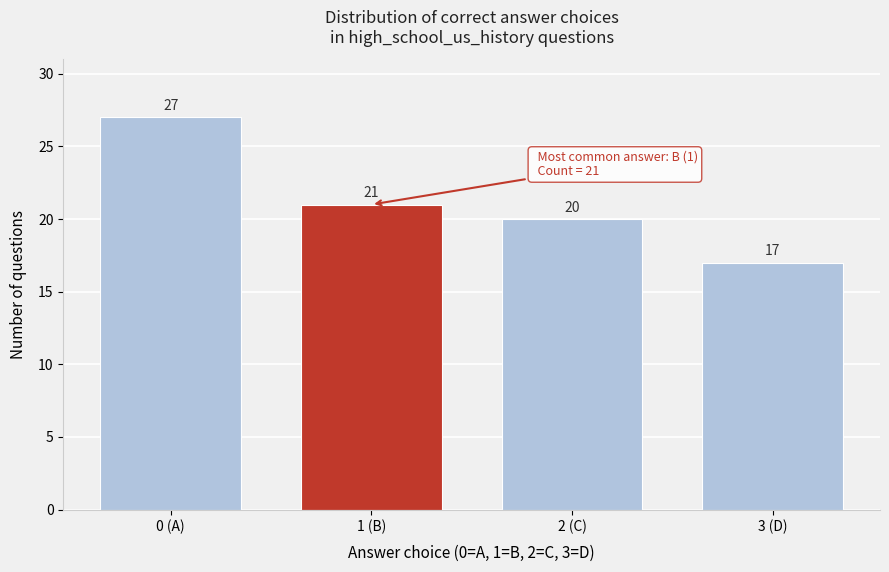

Reading right to left, list all the values displayed in this chart.

3 (D)=17	2 (C)=20	1 (B)=21	0 (A)=27